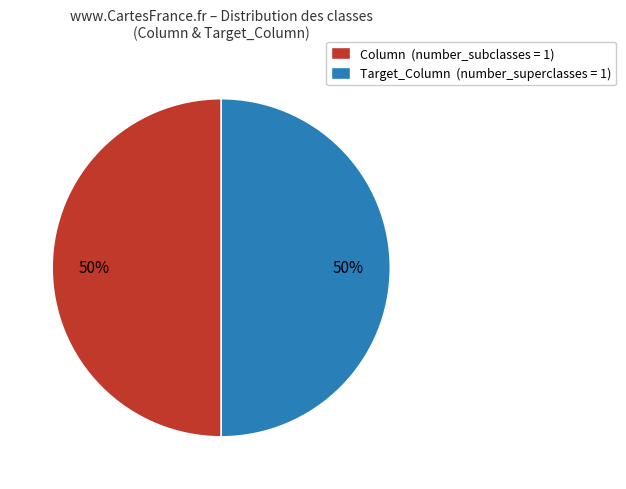

Is it true that Target_Column (number_superclasses = 1) is 50% of the pie?

True